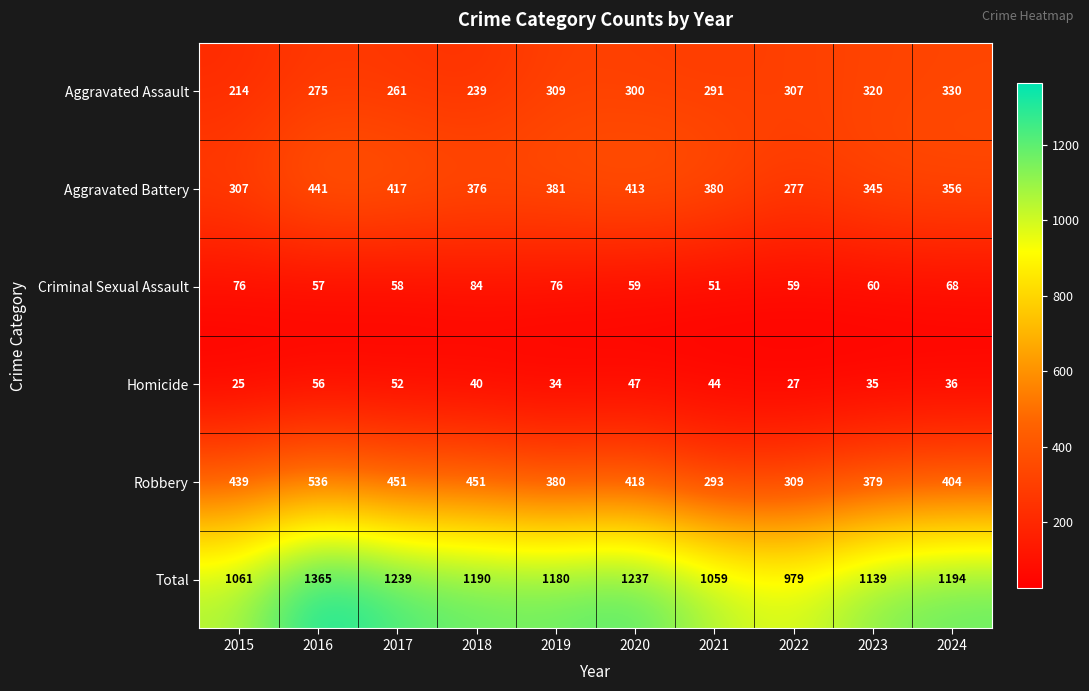

At which label is Robbery closest to 414?

2020